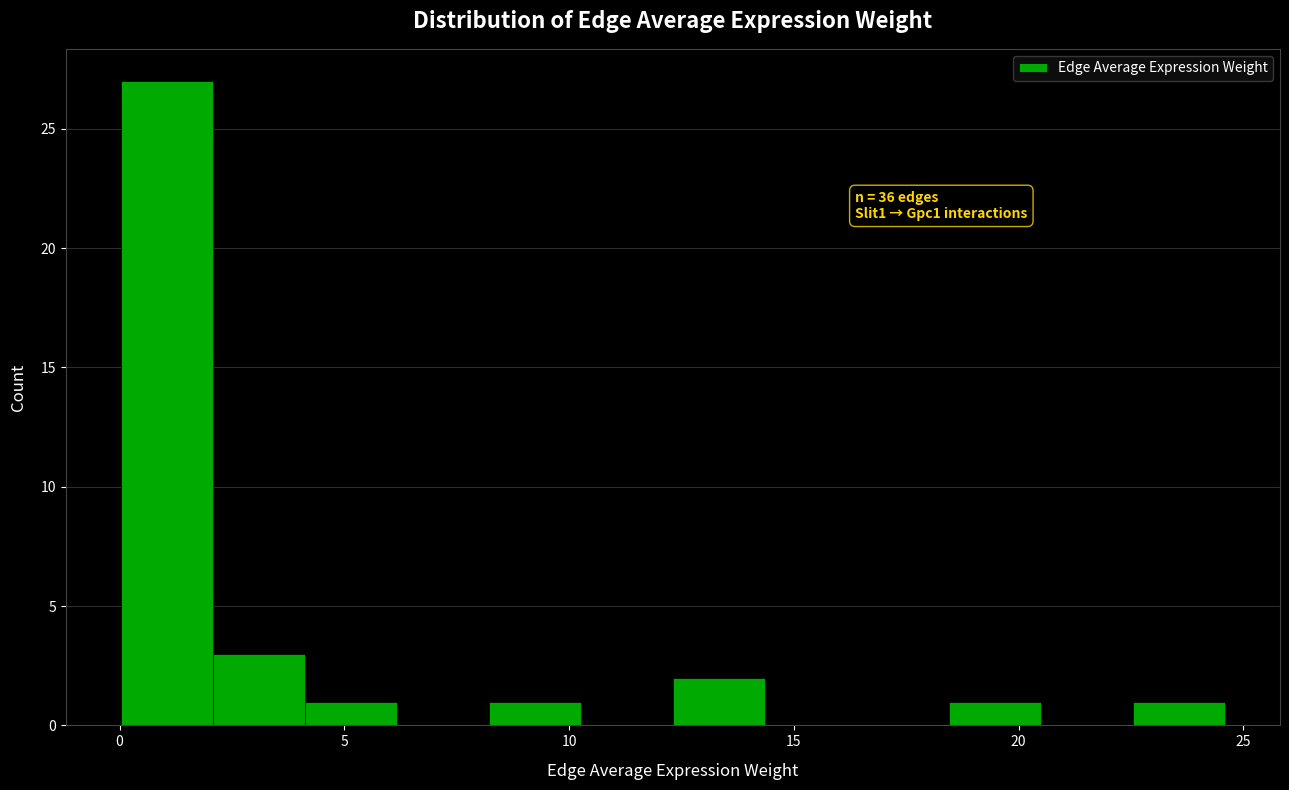

Over which range of the x-axis is the bar tallest?

0.0 to 2.0